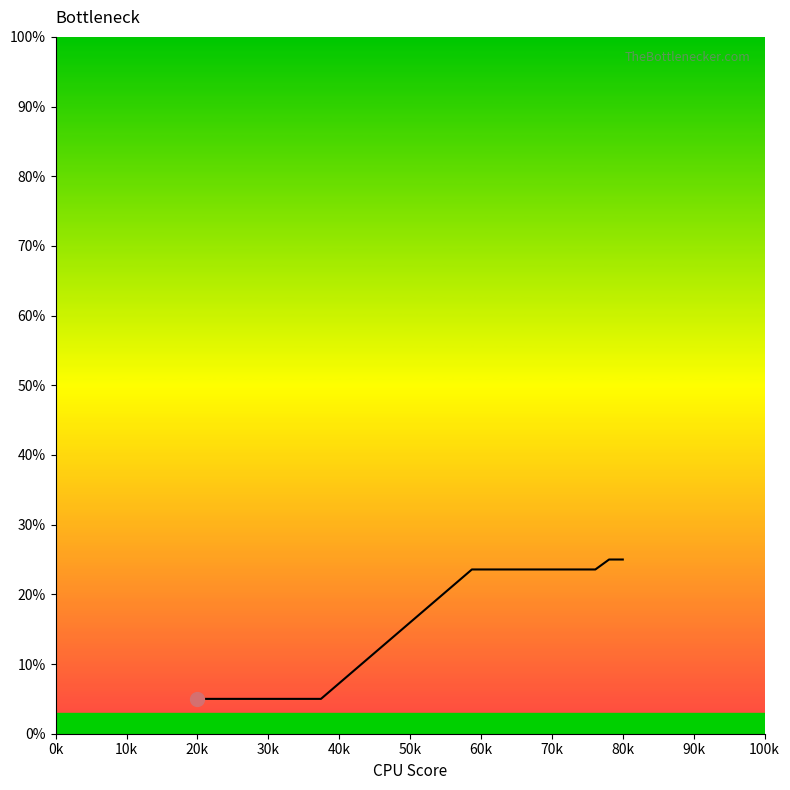

What is the difference between the second highest and minimum values?

20.0